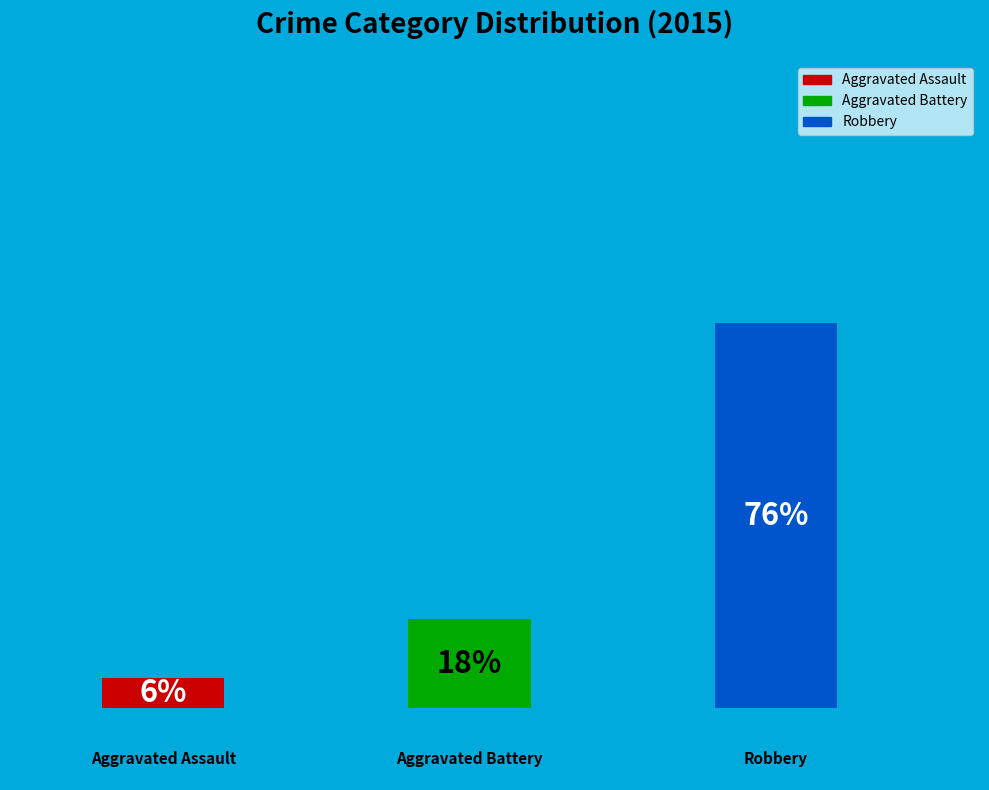

To the nearest percent, what is the combined percentage of Aggravated Battery and Aggravated Assault?

24%